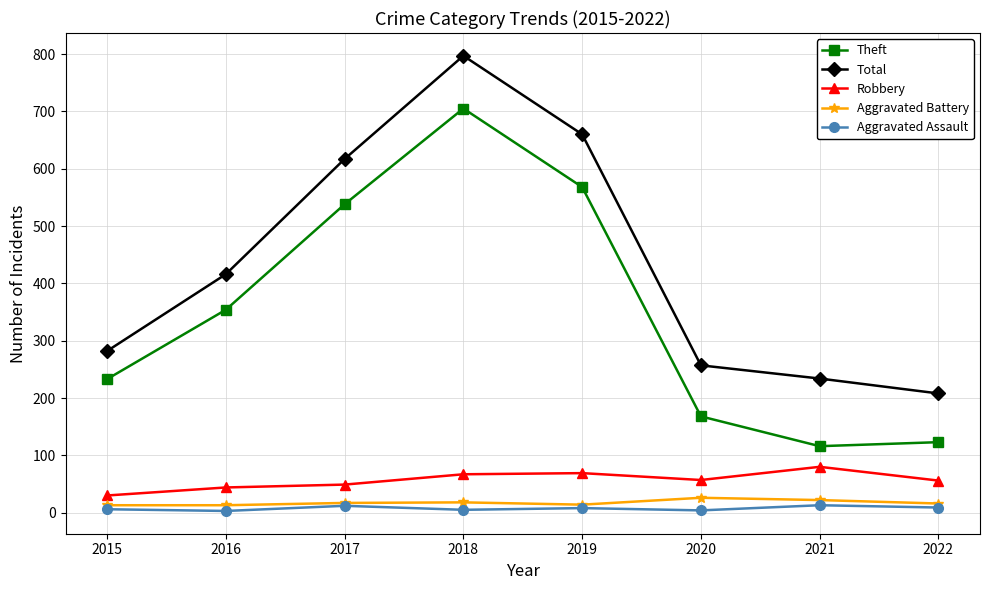

The Robbery series shows 57 at 2020. True or false?

True